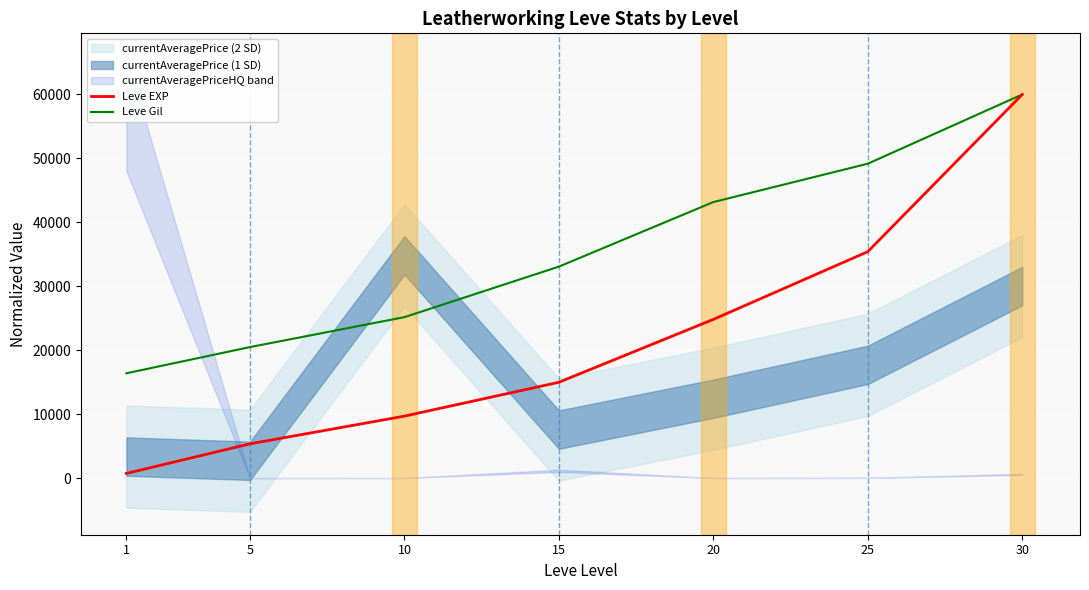

List the labels in order of Leve EXP value, smallest first.

1, 5, 10, 15, 20, 25, 30